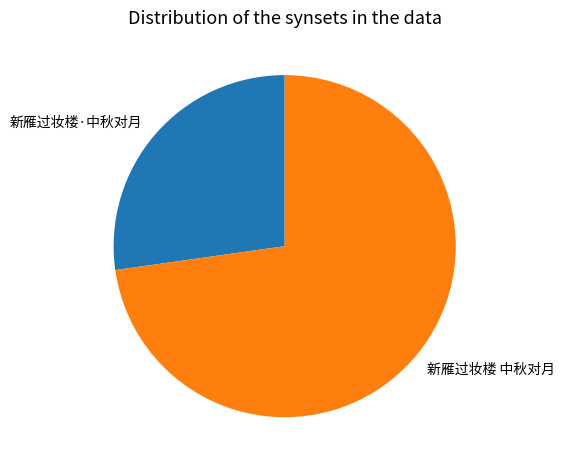

Is the sum of 新雁过妆楼·中秋对月 and 新雁过妆楼 中秋对月 greater than half?

Yes